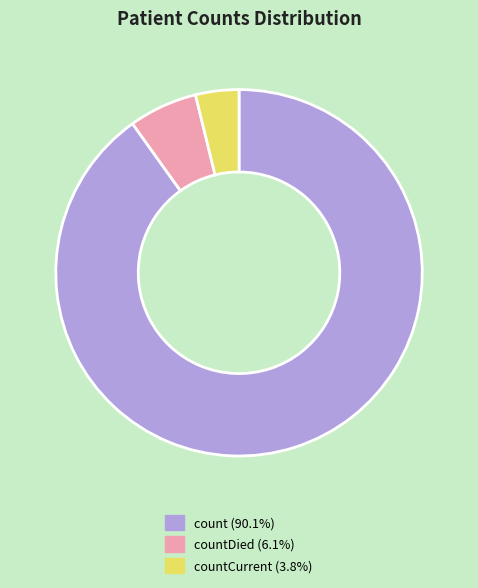

Is there a majority slice in this chart?

Yes